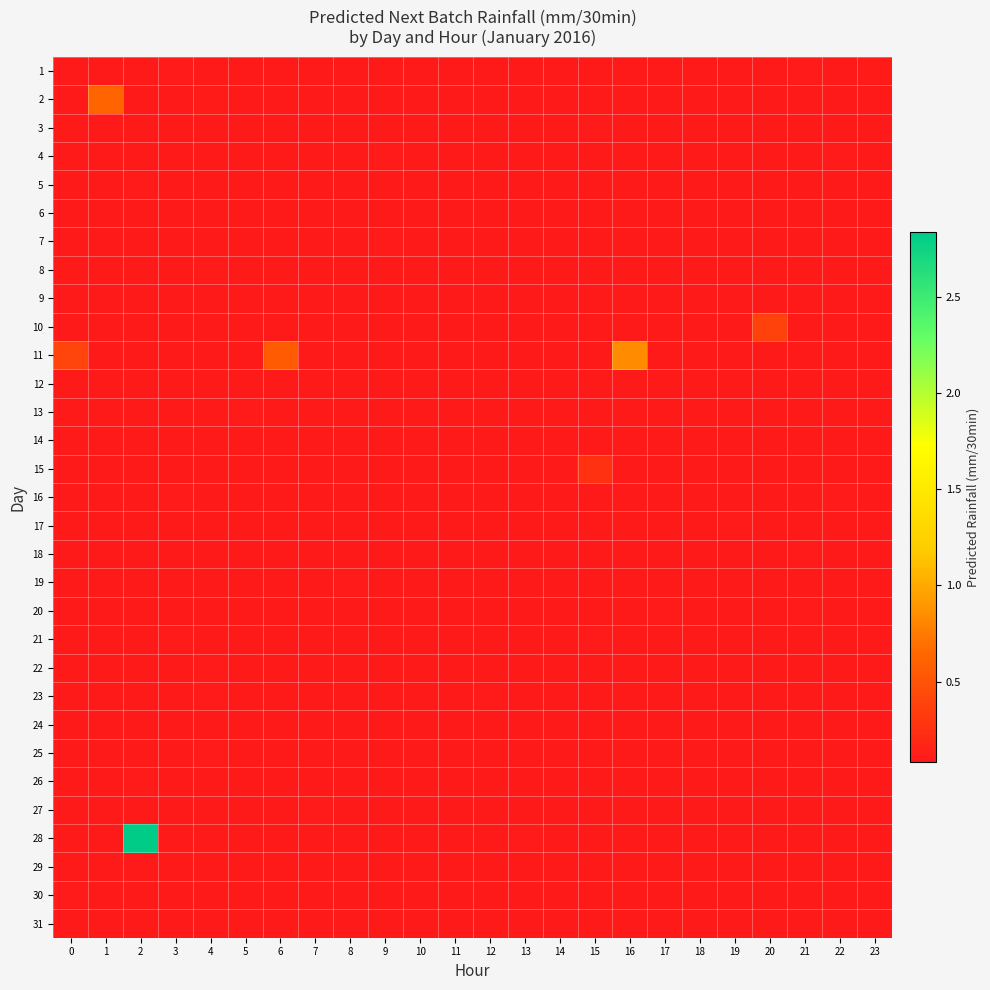

Which series has the largest total across all categories?

28